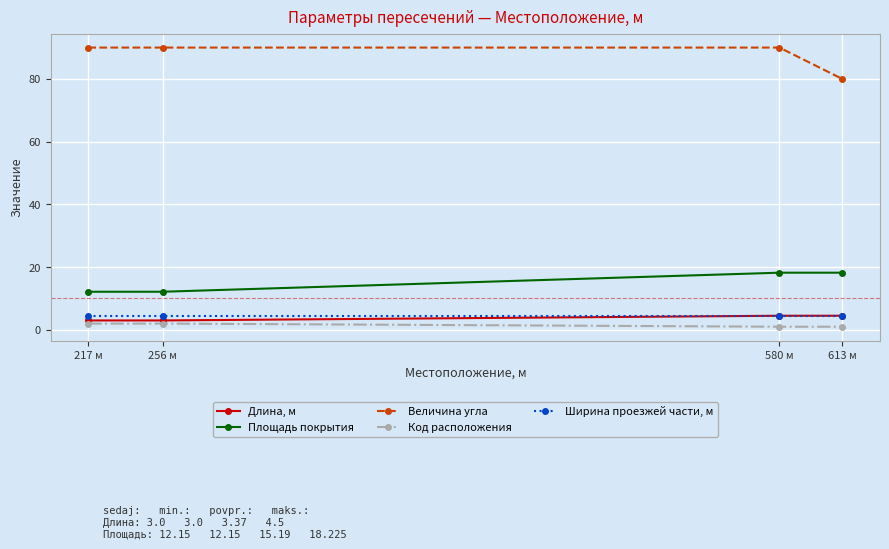

What is the average value of the Ширина проезжей части, м series?

4.5